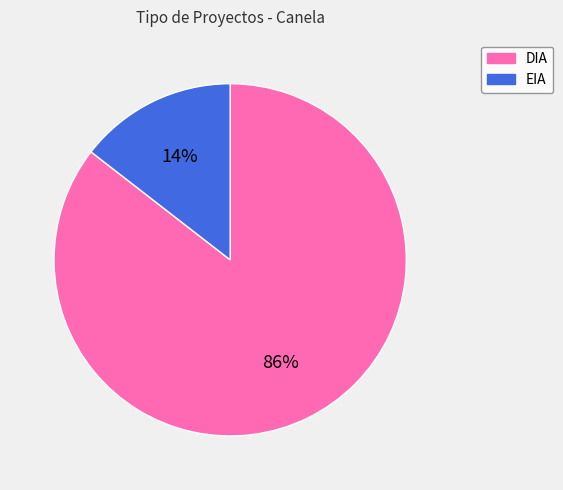

To the nearest percent, what percentage of the pie is DIA?

86%